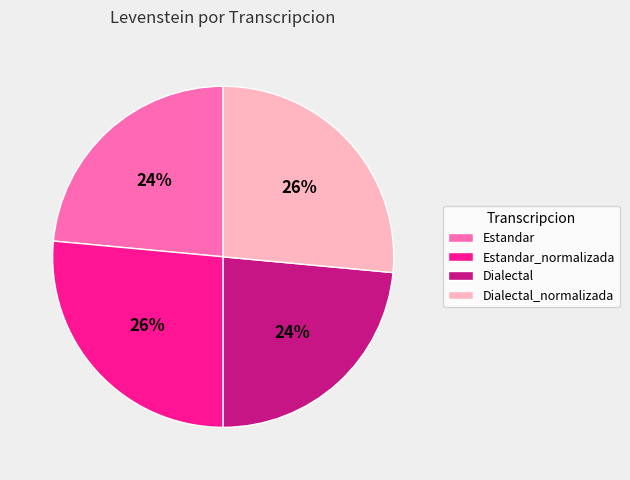

To the nearest percent, what portion does Dialectal represent?

24%